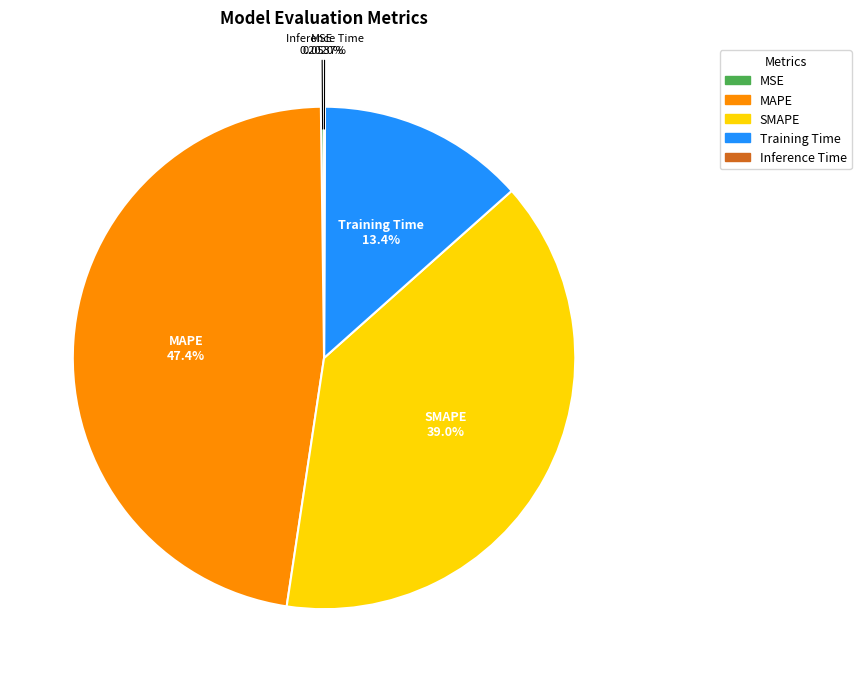

Which category has the biggest portion of the pie?

MAPE